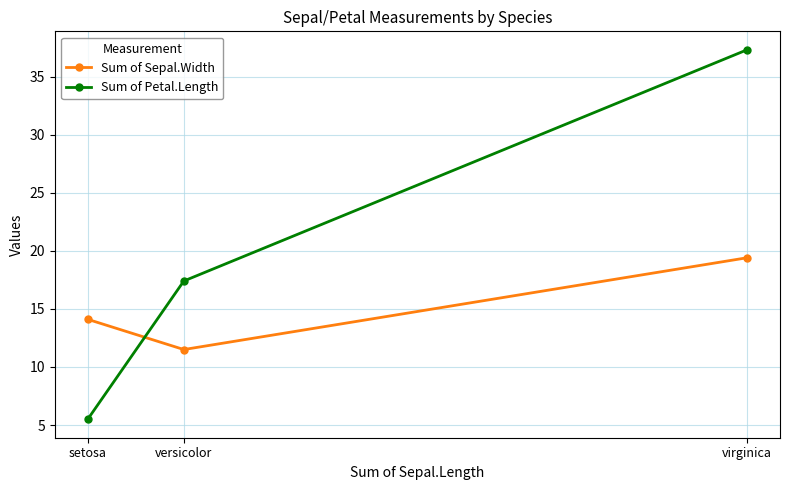

Reading left to right, transcribe all the data shown in this chart.

Sum of Sepal.Width: setosa=14.1	versicolor=11.5	virginica=19.4
Sum of Petal.Length: setosa=5.5	versicolor=17.4	virginica=37.3